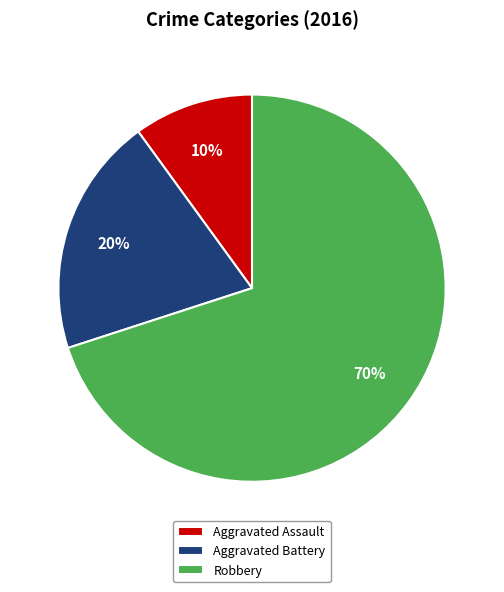

Is Robbery the majority of the pie?

Yes